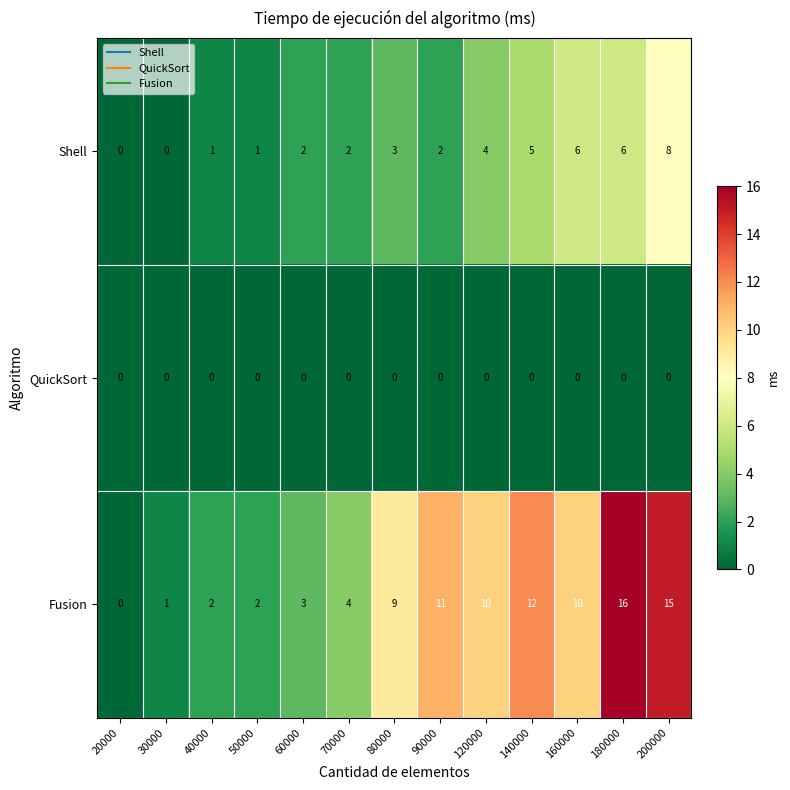

True or false: QuickSort has a value of 0 at 40000.

True